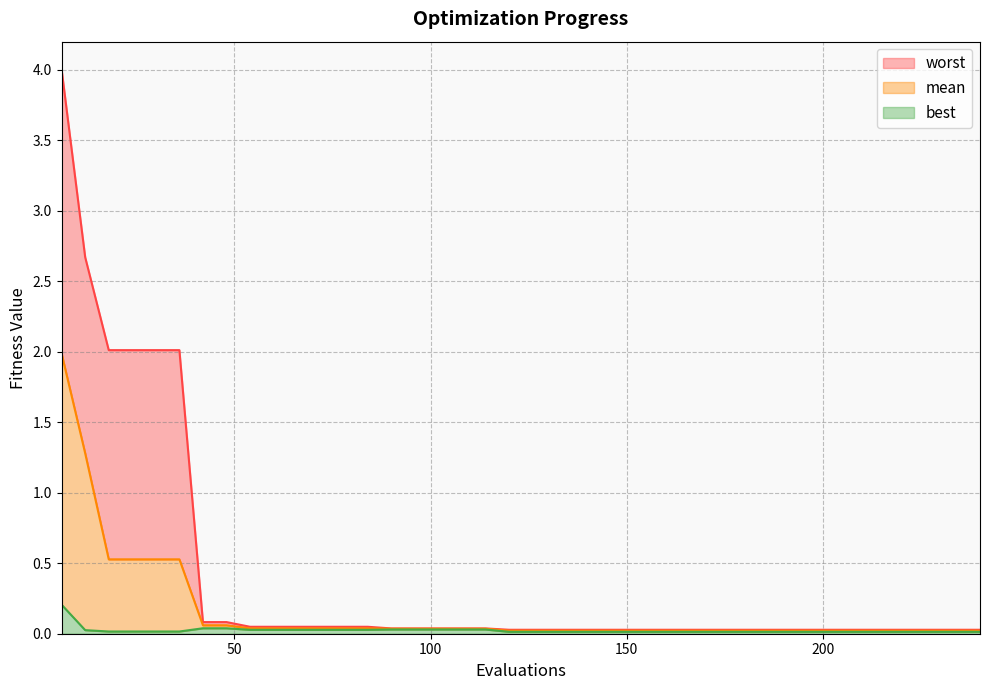

Does the chart have visible grid lines?

Yes